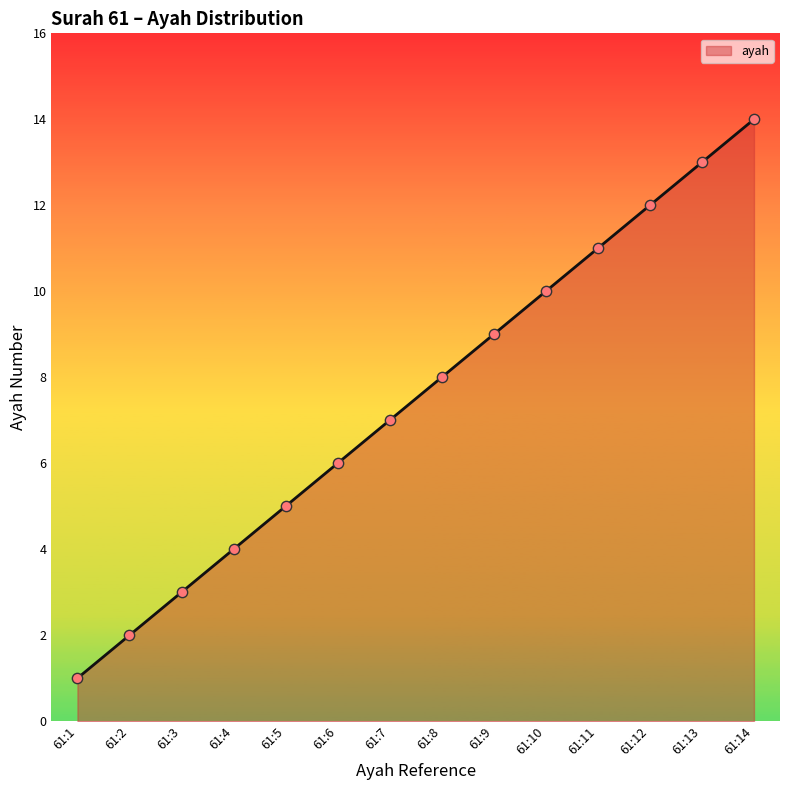

What is the change in value from 61:13 to 61:14?

+1